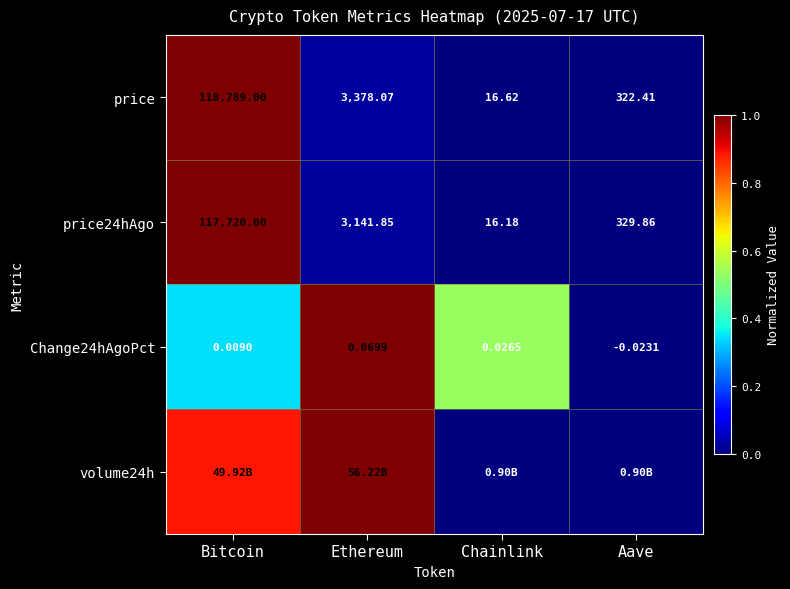

At which label does Change24hAgoPct reach its peak?

Ethereum